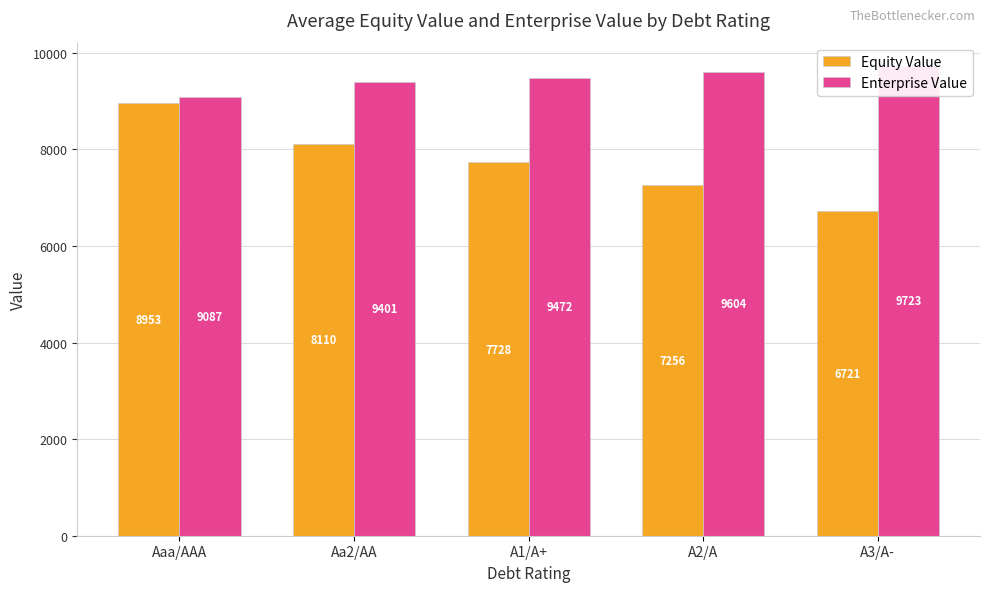

What is the difference between the maximum and minimum values in the Enterprise Value series?

635.9